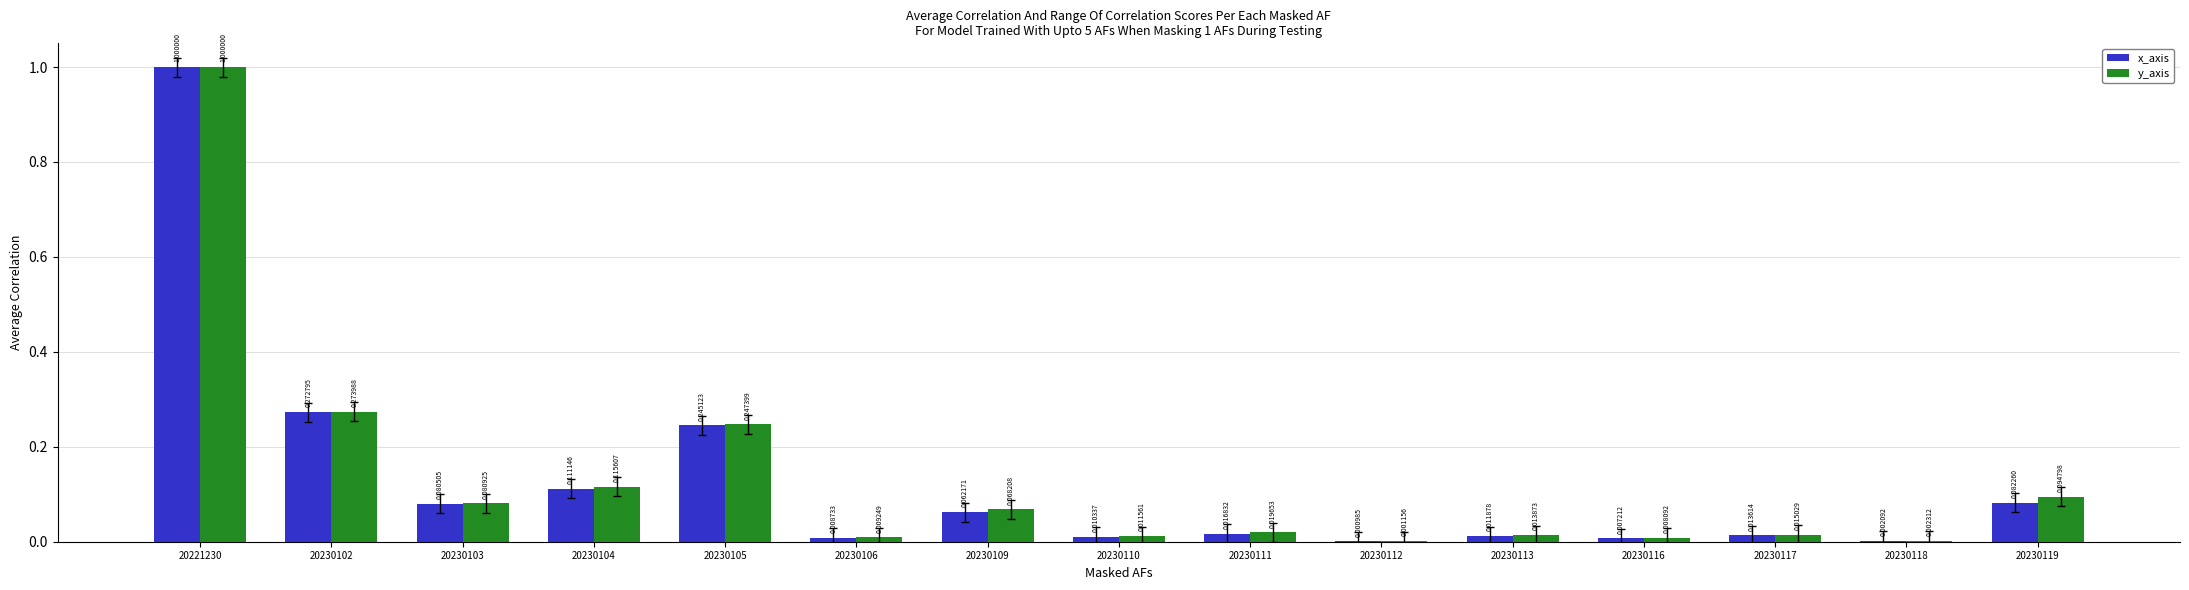

What is the total value across all series at 20221230?

2.0